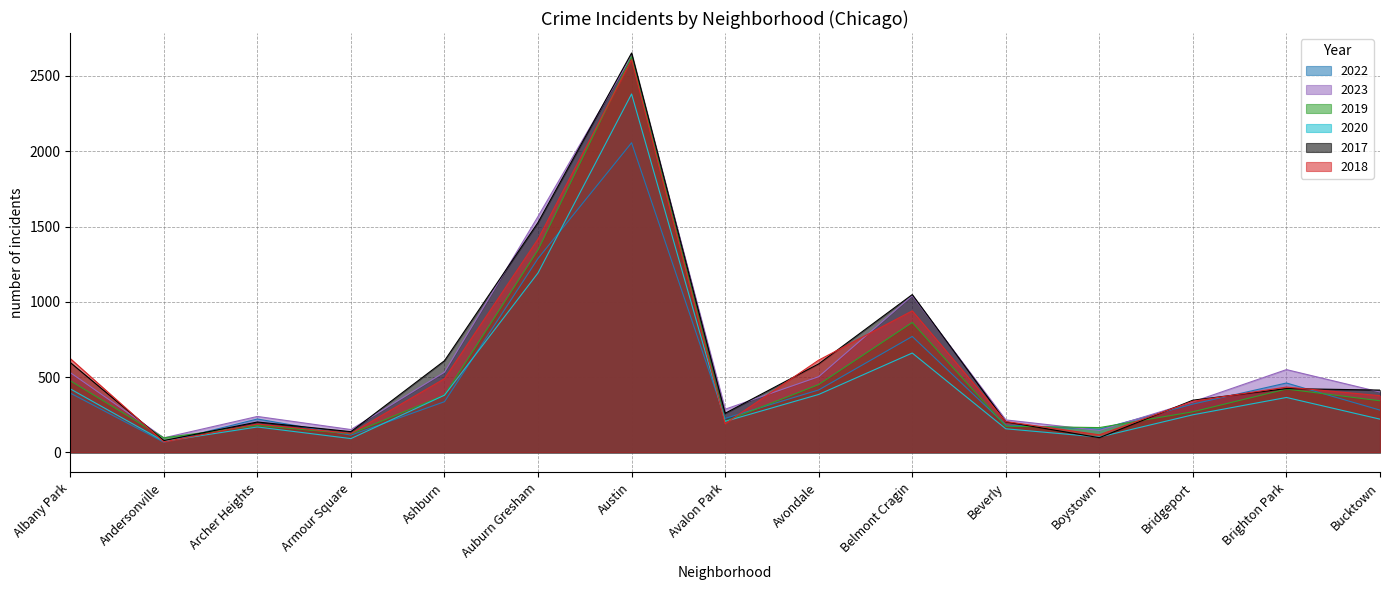

What is the sum of the 2017 values at Bucktown and Auburn Gresham?

1941